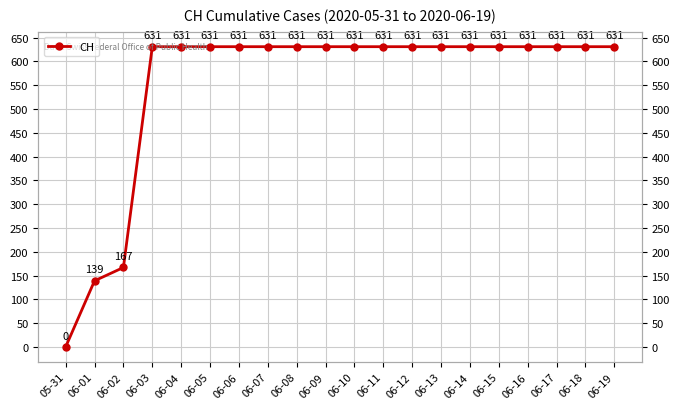

Reading right to left, extract all data points from this chart.

06-19=631	06-18=631	06-17=631	06-16=631	06-15=631	06-14=631	06-13=631	06-12=631	06-11=631	06-10=631	06-09=631	06-08=631	06-07=631	06-06=631	06-05=631	06-04=631	06-03=631	06-02=167	06-01=139	05-31=0